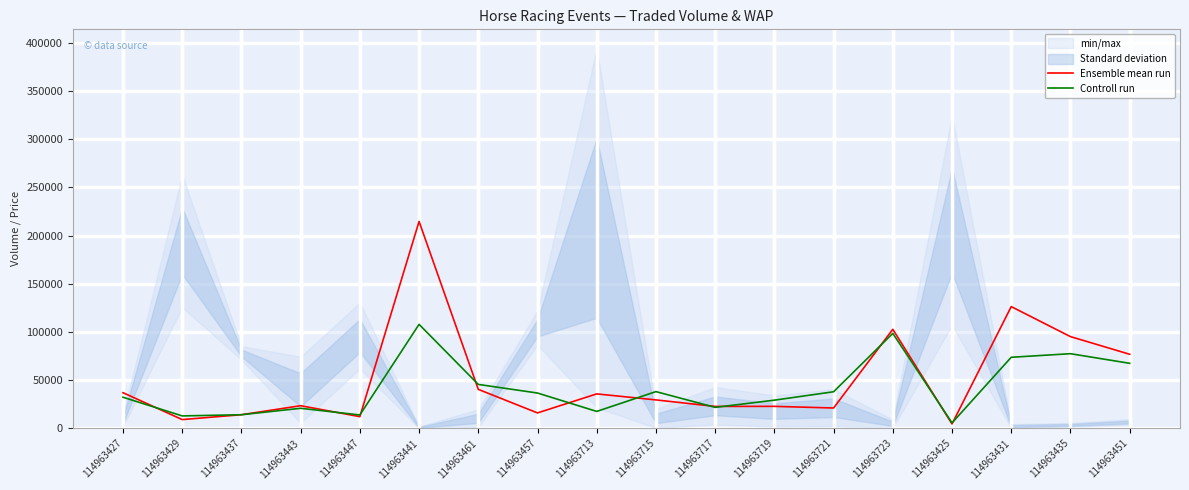

Where does the Controll run series first go above 36600?

114963441